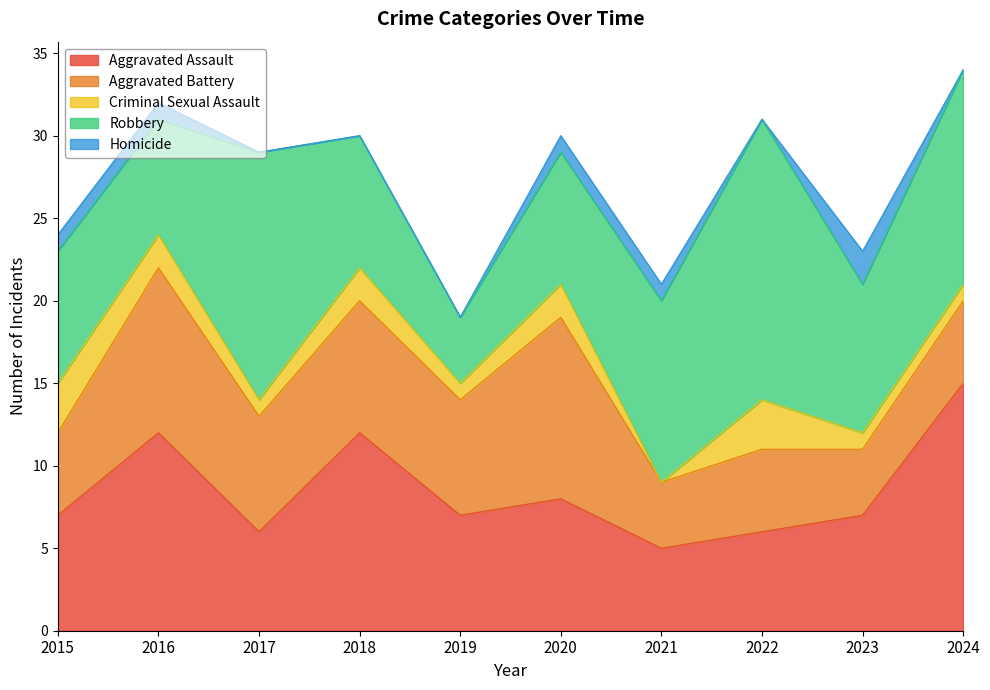

Reading left to right, what are all the values shown in this chart?

Aggravated Assault: 2015=7	2016=12	2017=6	2018=12	2019=7	2020=8	2021=5	2022=6	2023=7	2024=15
Aggravated Battery: 2015=5	2016=10	2017=7	2018=8	2019=7	2020=11	2021=4	2022=5	2023=4	2024=5
Criminal Sexual Assault: 2015=3	2016=2	2017=1	2018=2	2019=1	2020=2	2021=0	2022=3	2023=1	2024=1
Robbery: 2015=8	2016=7	2017=15	2018=8	2019=4	2020=8	2021=11	2022=17	2023=9	2024=13
Homicide: 2015=1	2016=1	2017=0	2018=0	2019=0	2020=1	2021=1	2022=0	2023=2	2024=0